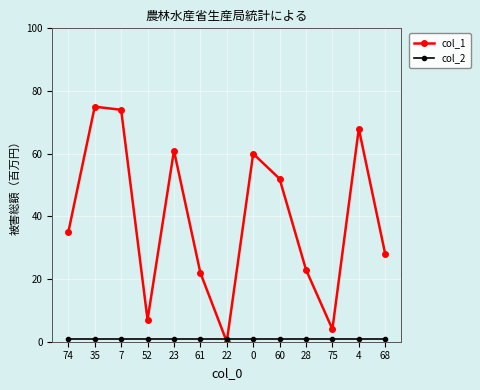

Between which two adjacent categories do col_2 and col_1 first intersect?

61 and 22